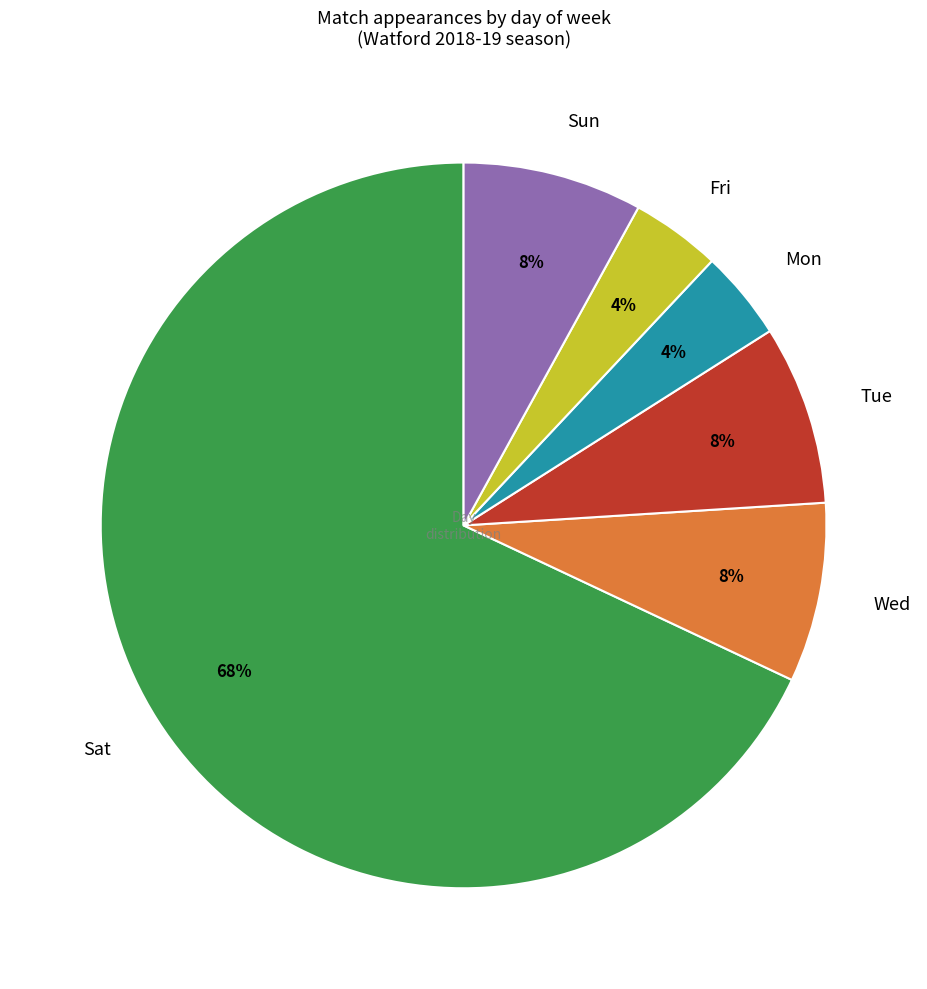

Which slice is the largest?

Sat